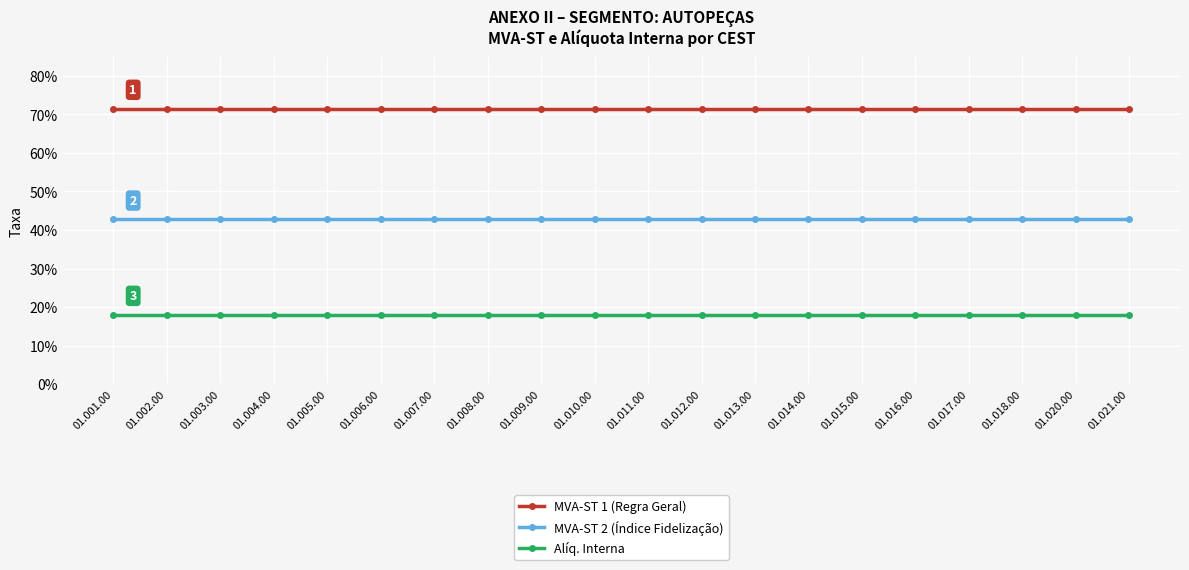

Rank the series by their maximum value, from lowest to highest.

Alíq. Interna, MVA-ST 2 (Índice Fidelização), MVA-ST 1 (Regra Geral)